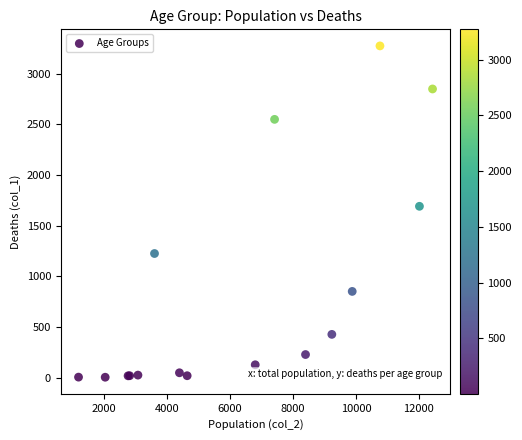

What Y value in the scatter plot is closest to 1638?

1690